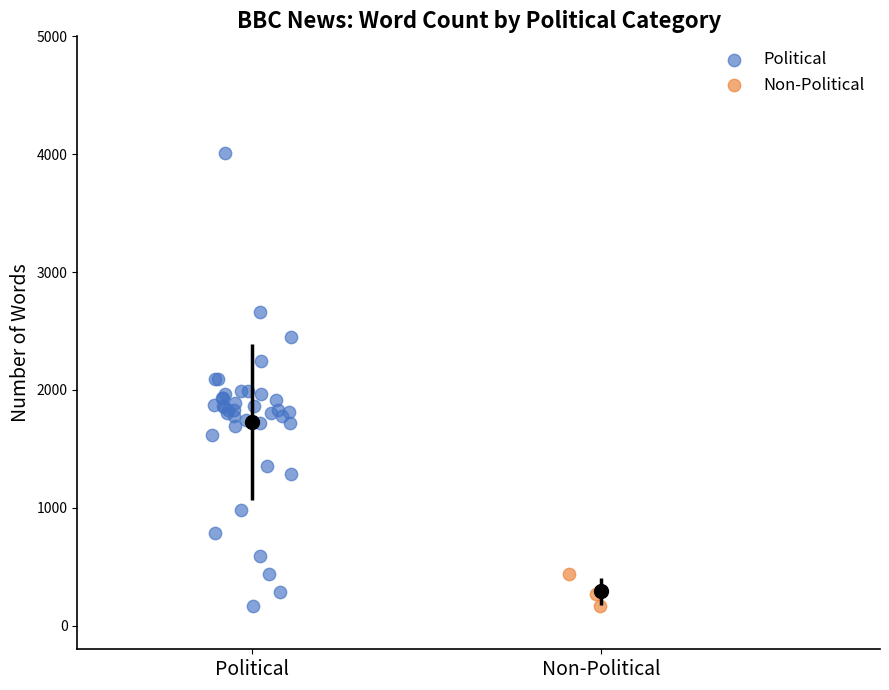

Which series reaches the maximum Y coordinate?

Political